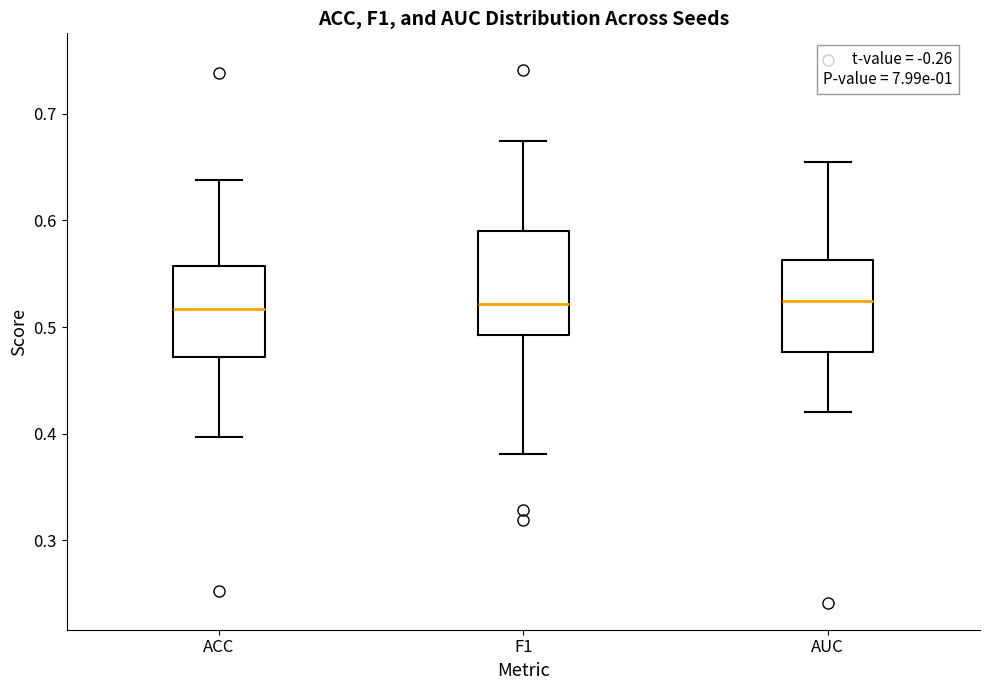

Where is the lower edge of the box for F1 on the y-axis? The values are not printed on the chart, so give them approximately, as read against the axis.

0.49